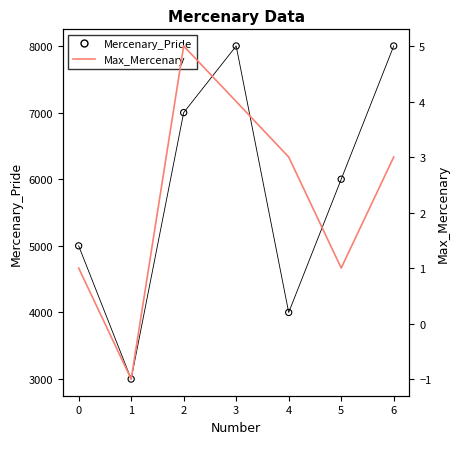

Which series has the largest total across all categories?

Mercenary_Pride